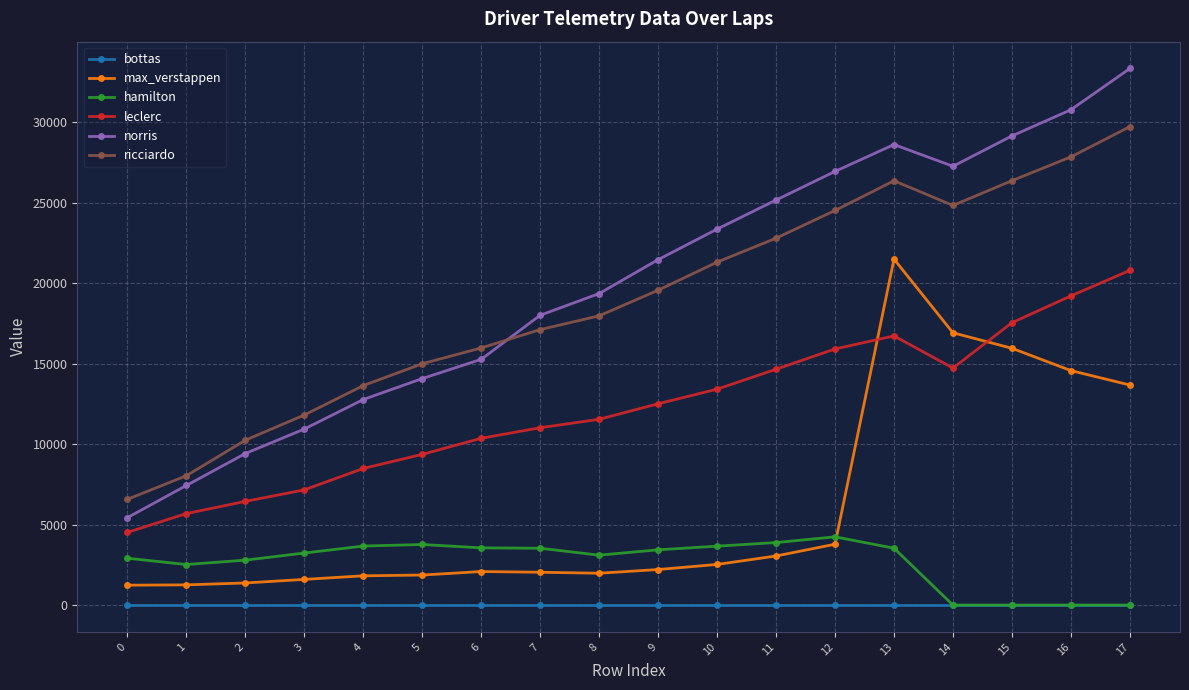

Does the chart display data point markers on the line(s)?

Yes